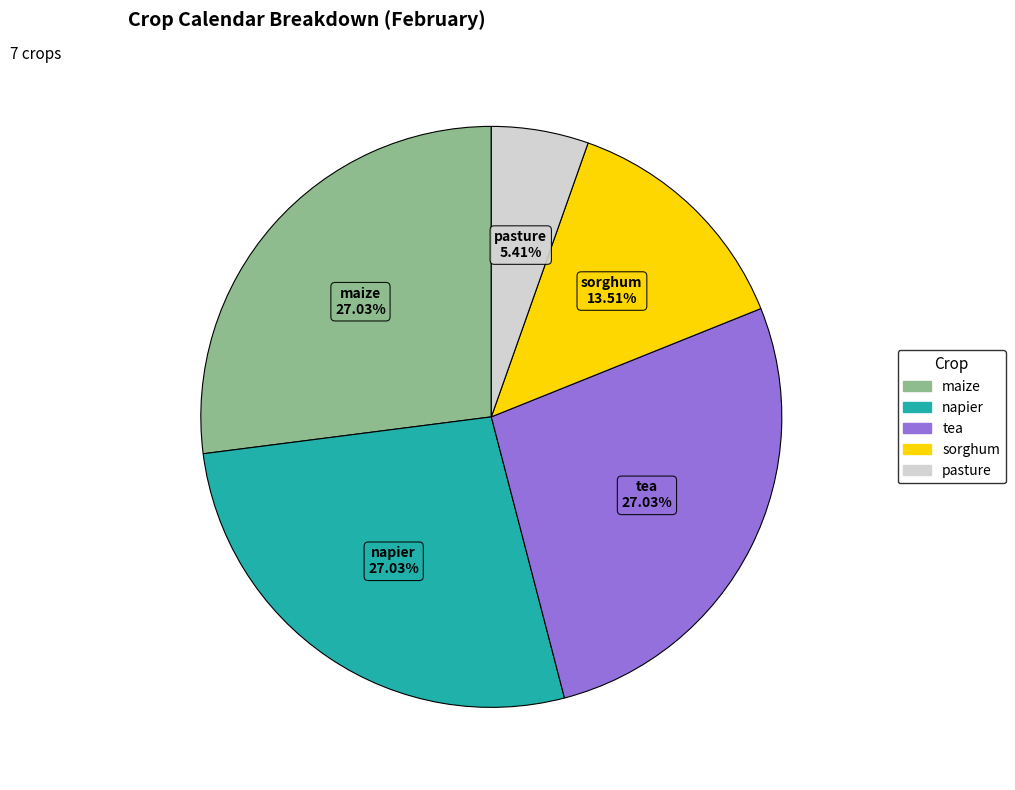

Is there any slice that represents more than half of the pie?

No